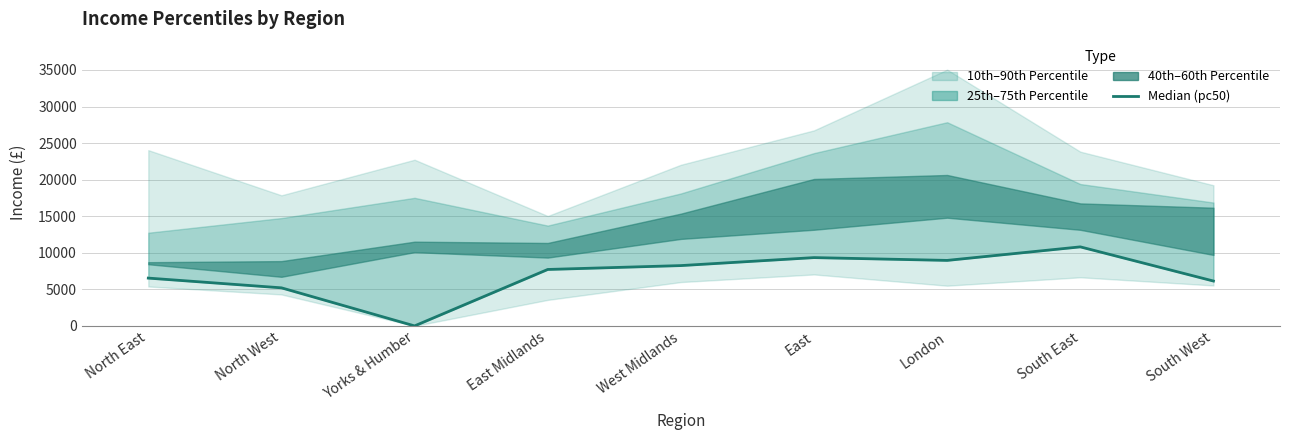

How many lines are shown in the chart?

1